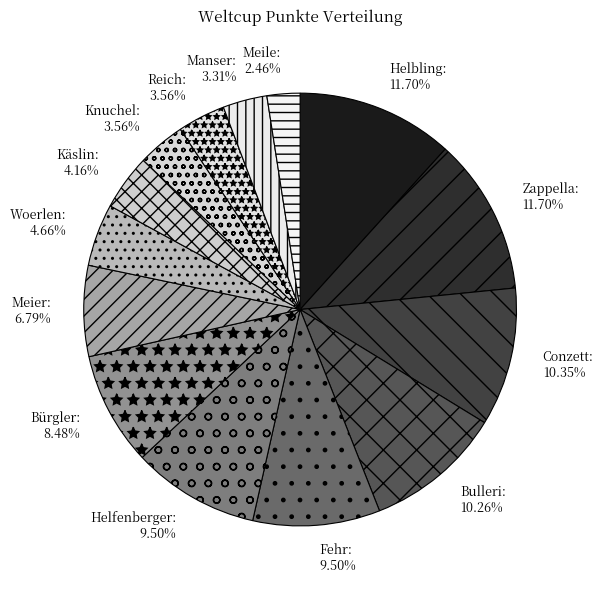

What is the smallest slice in the pie chart?

Meile